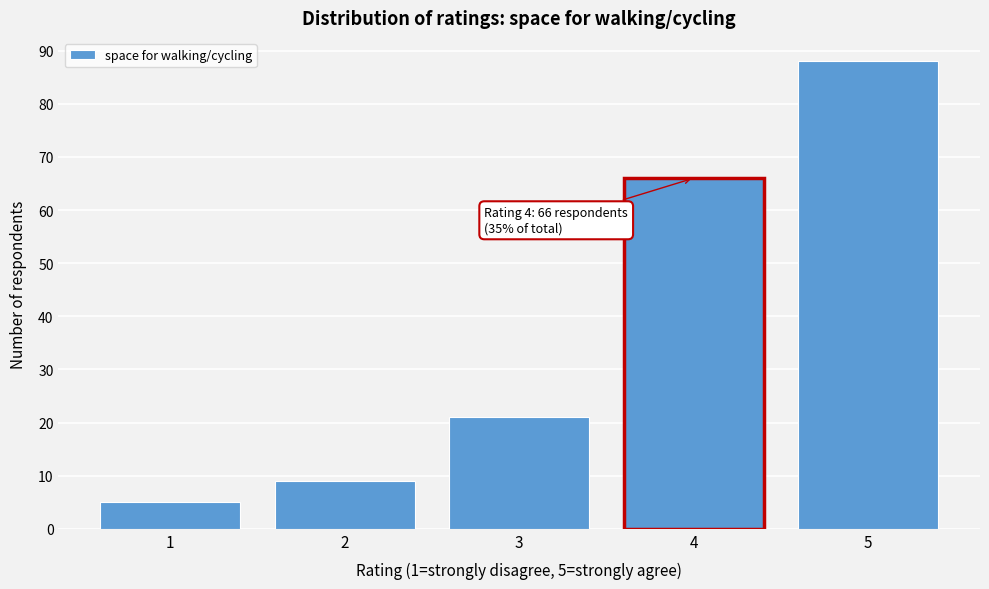

Which range on the x-axis has the tallest bar?

4.5 to 5.5